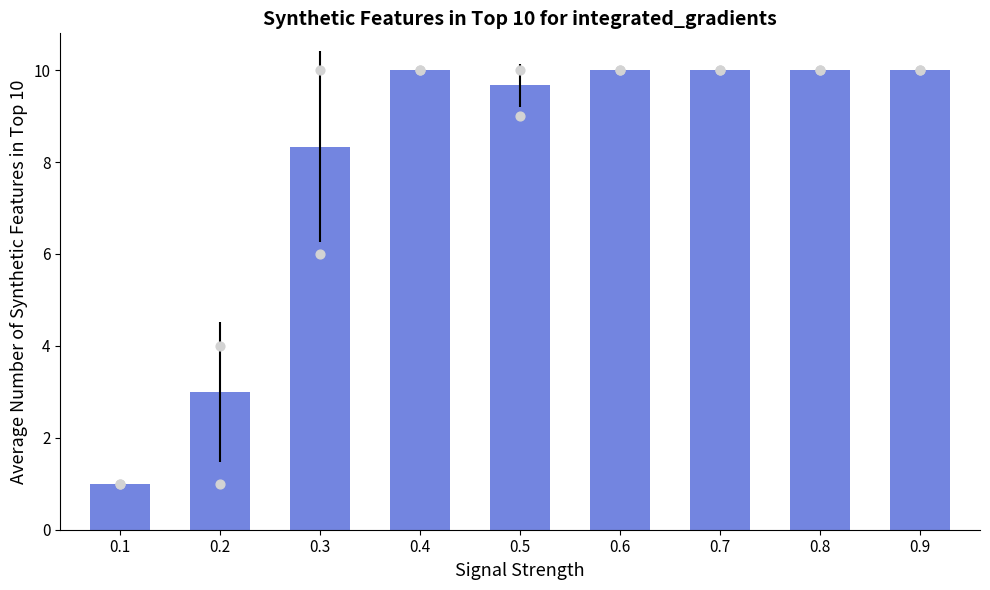

At how many categories does at least one series exceed 2?

8